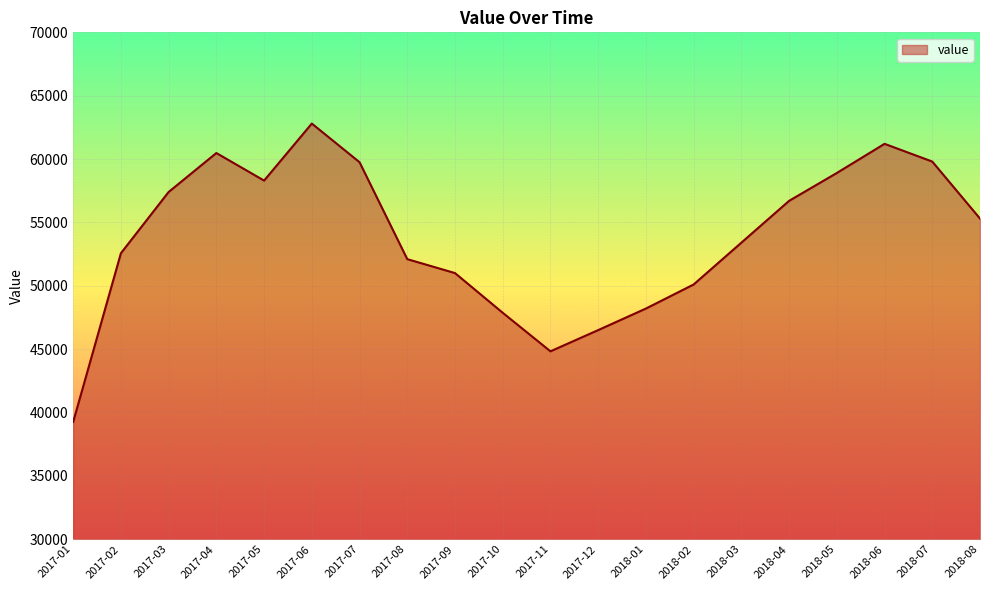

What is the ratio of the value at 2017-07 to the value at 2018-01?

1.2